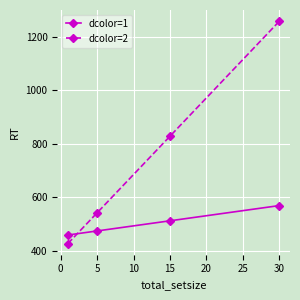

Which series has the largest range (max minus min)?

dcolor=2